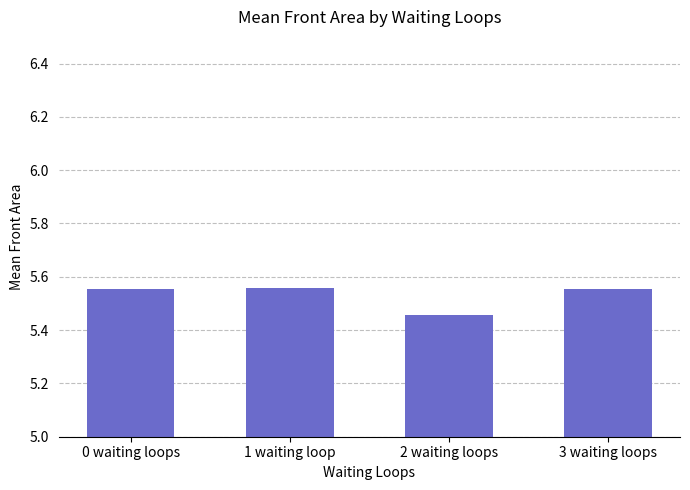

What position from the right is 3 waiting loops?

1